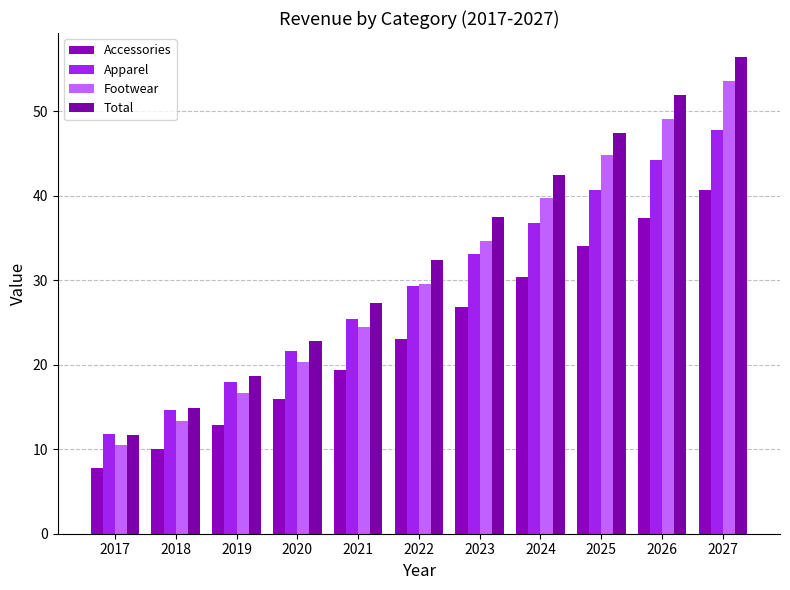

How many bars are there in each group?

4